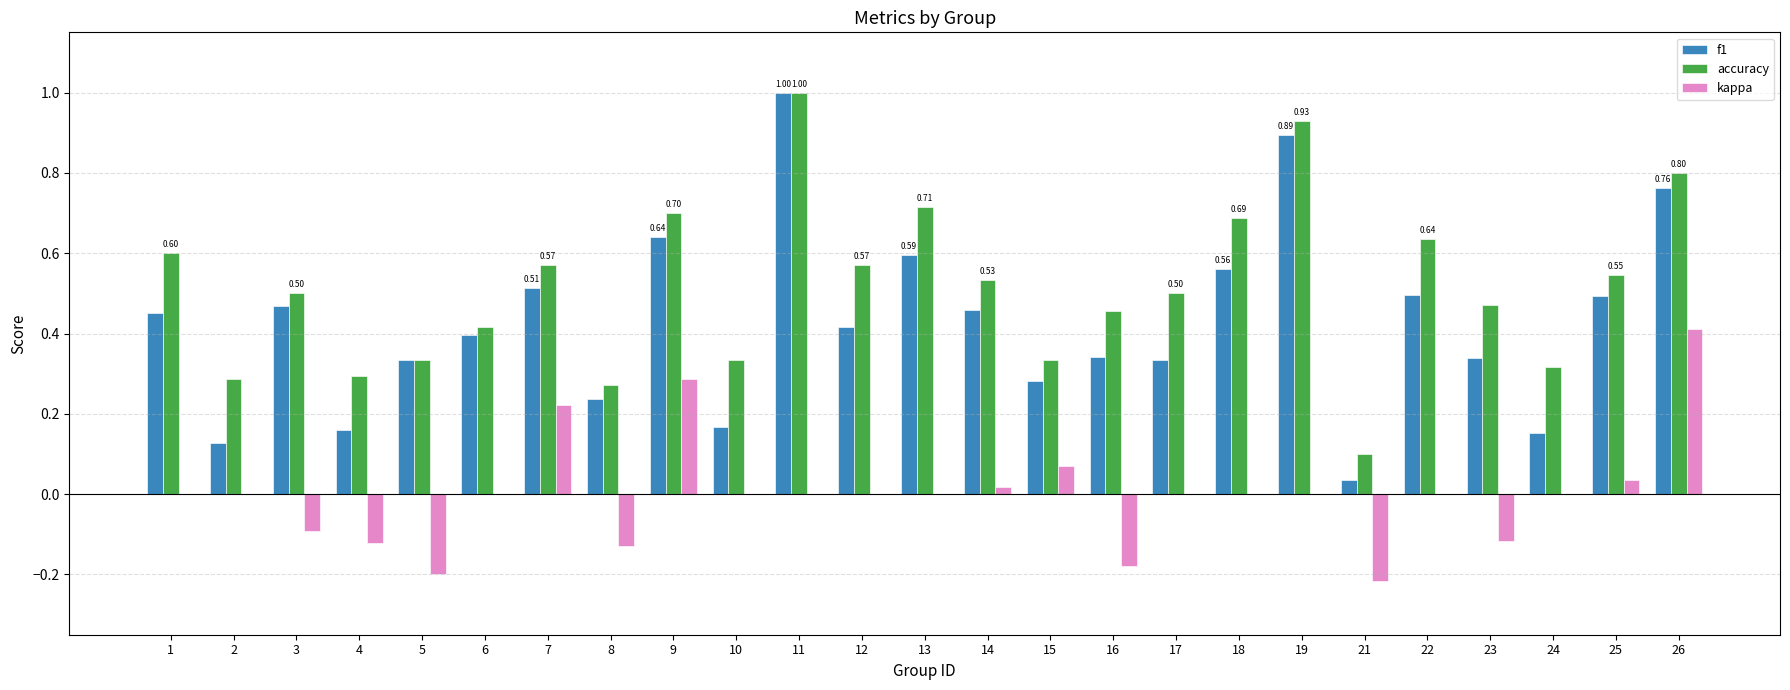

What is the total value across all series at 13?

1.3